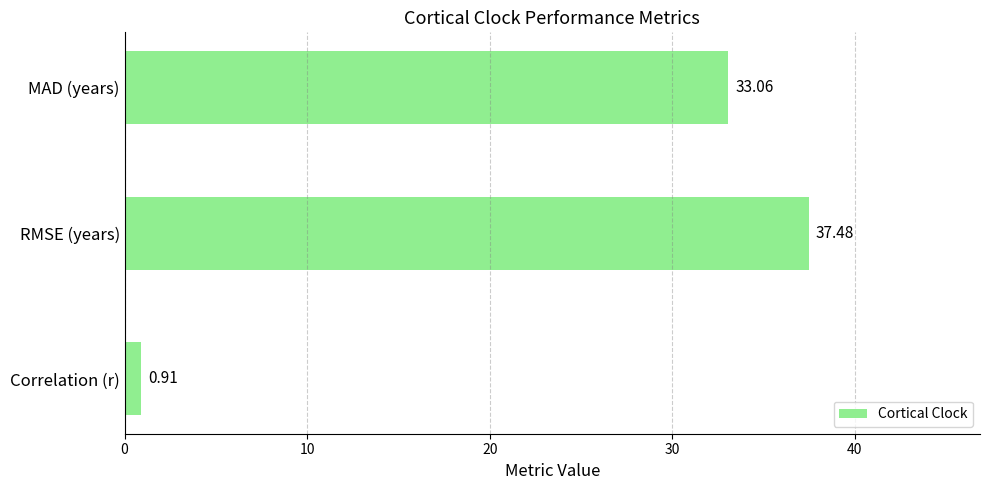

Which label corresponds to the largest value in the chart?

RMSE (years)